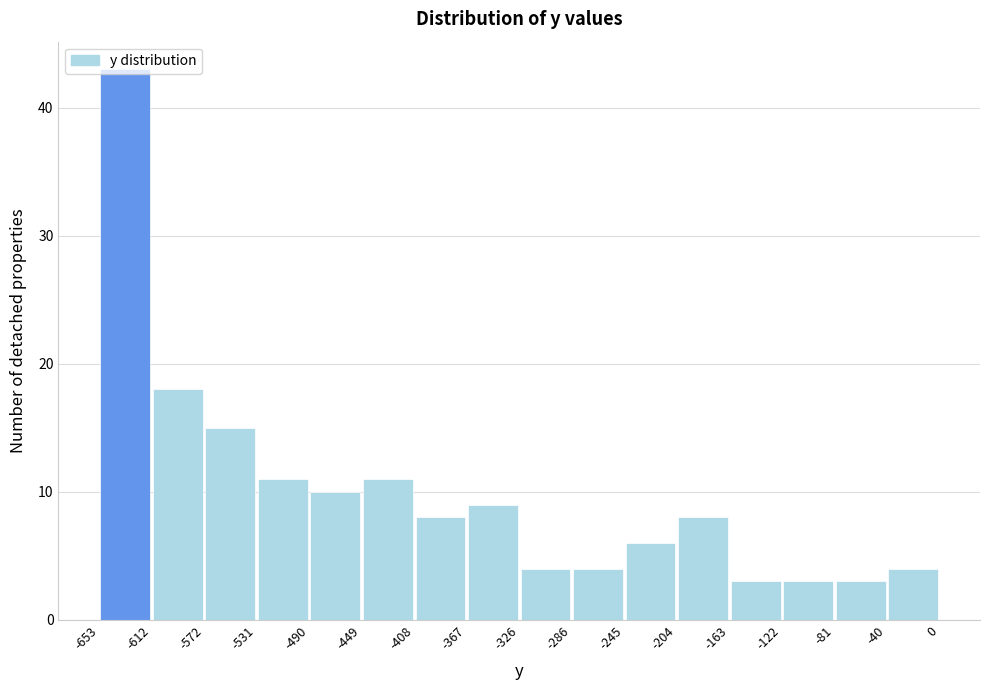

Reading left to right, transcribe this chart: for each bar, give the range it covers on the x-axis and its height. The values are not printed on the chart, so give them approximately, as read against the axis.

-653 to -612: 43
-612 to -572: 18
-572 to -531: 15
-531 to -490: 11
-490 to -449: 10
-449 to -408: 11
-408 to -367: 8
-367 to -326: 9
-326 to -286: 4
-286 to -245: 4
-245 to -204: 6
-204 to -163: 8
-163 to -122: 3
-122 to -81: 3
-81 to -40: 3
-40 to 0: 4